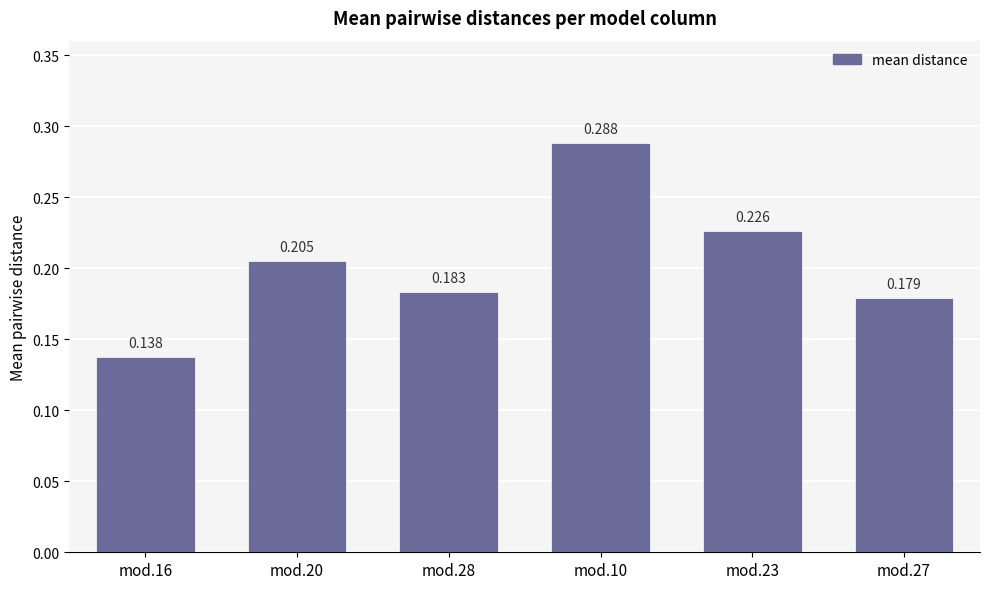

Rank the categories by value from highest to lowest.

mod.10, mod.23, mod.20, mod.28, mod.27, mod.16